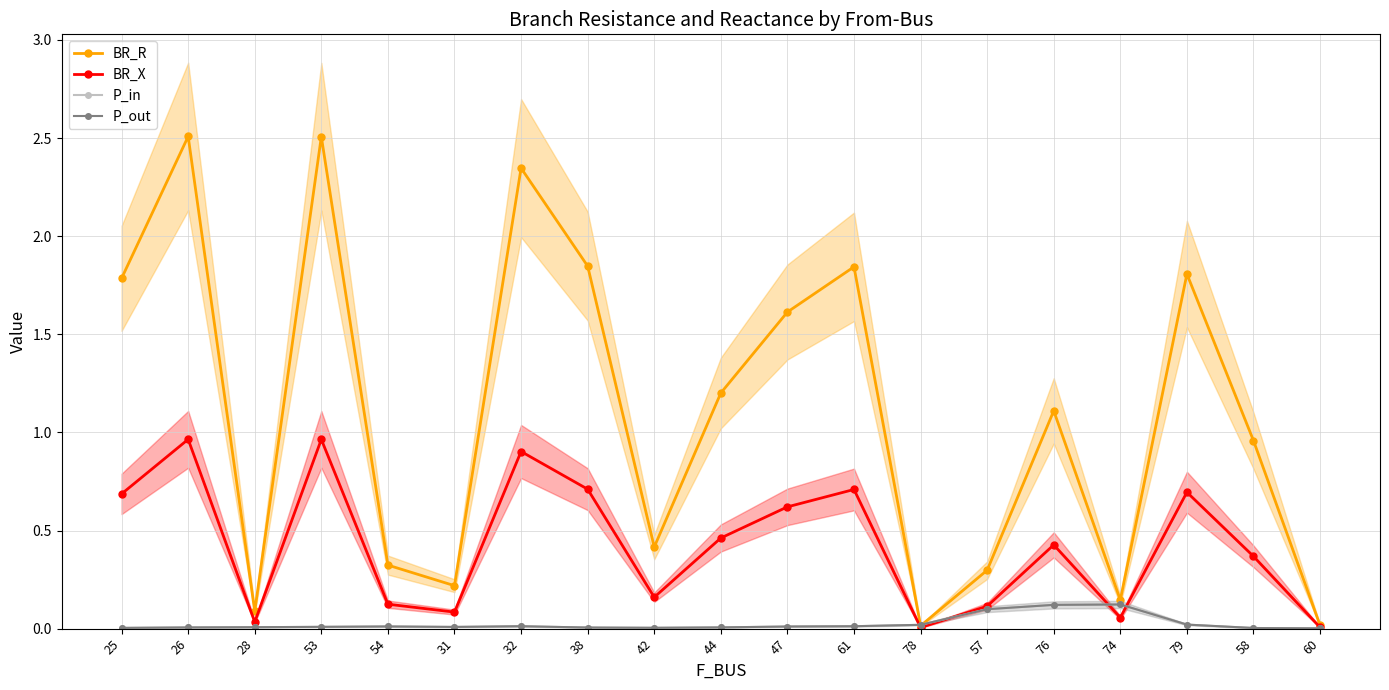

At which label is BR_R closest to 1?

58